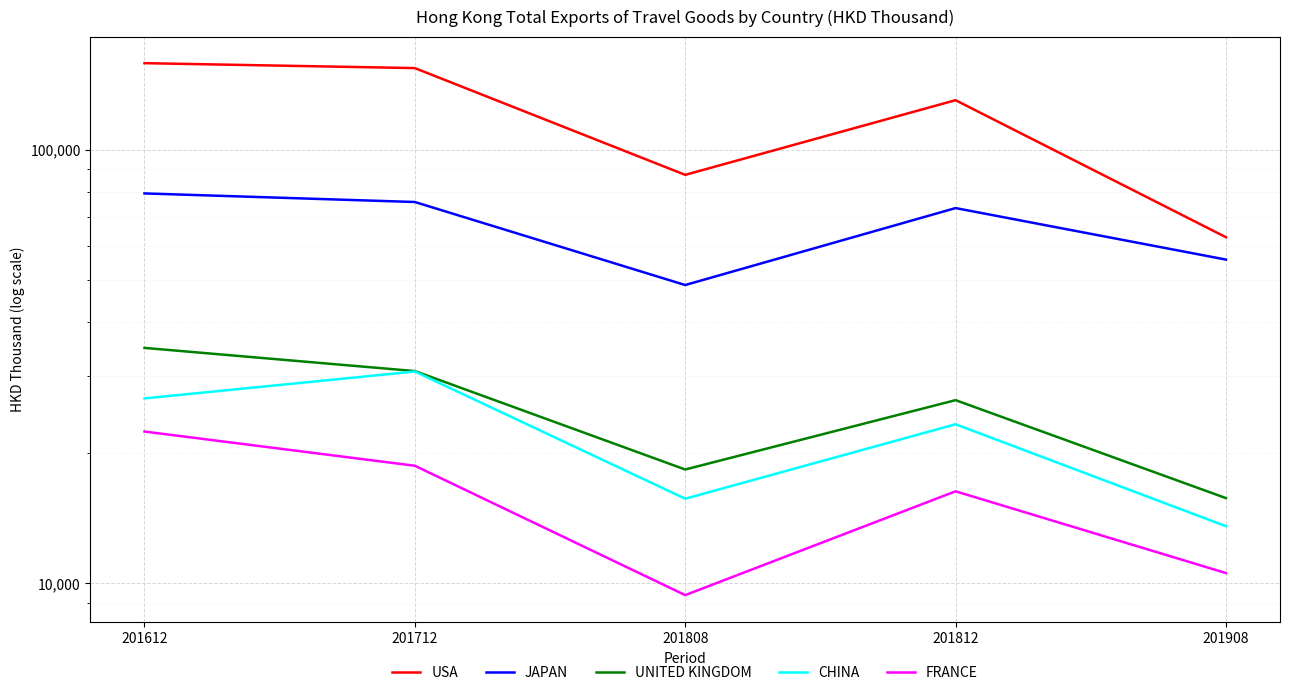

How many interior local peaks does the CHINA series have?

2